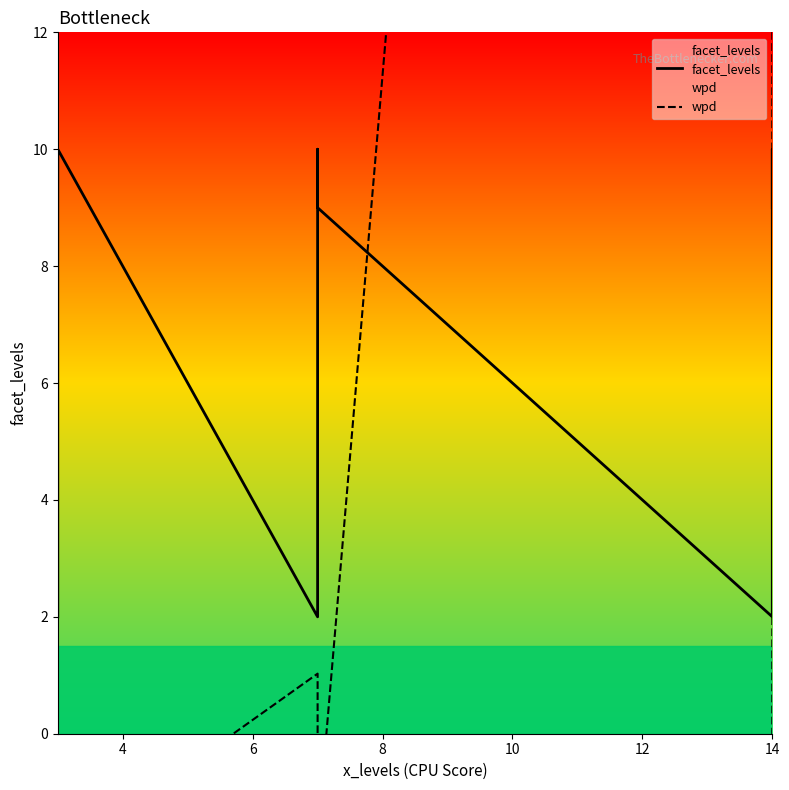

What is the maximum value for wpd?

89.5